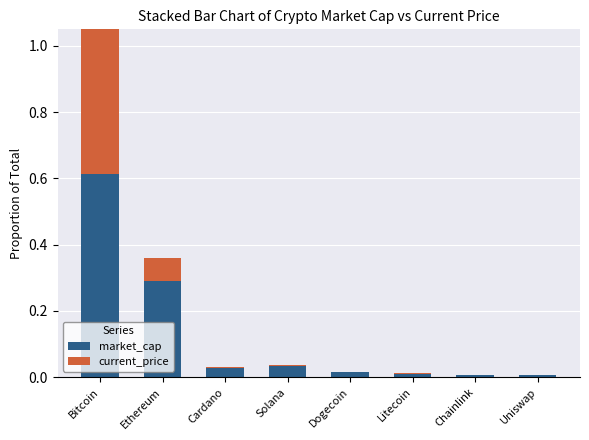

What is the label of the 8th bar from the left?

Uniswap